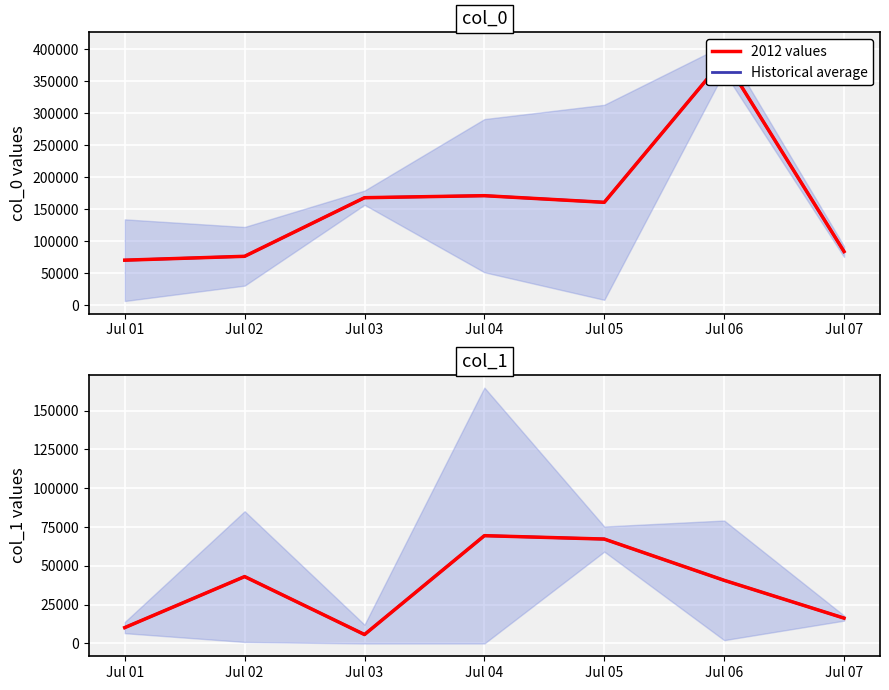

Is the value of 2012 values at Jul 07 greater than the value of Historical average at Jul 01?

Yes